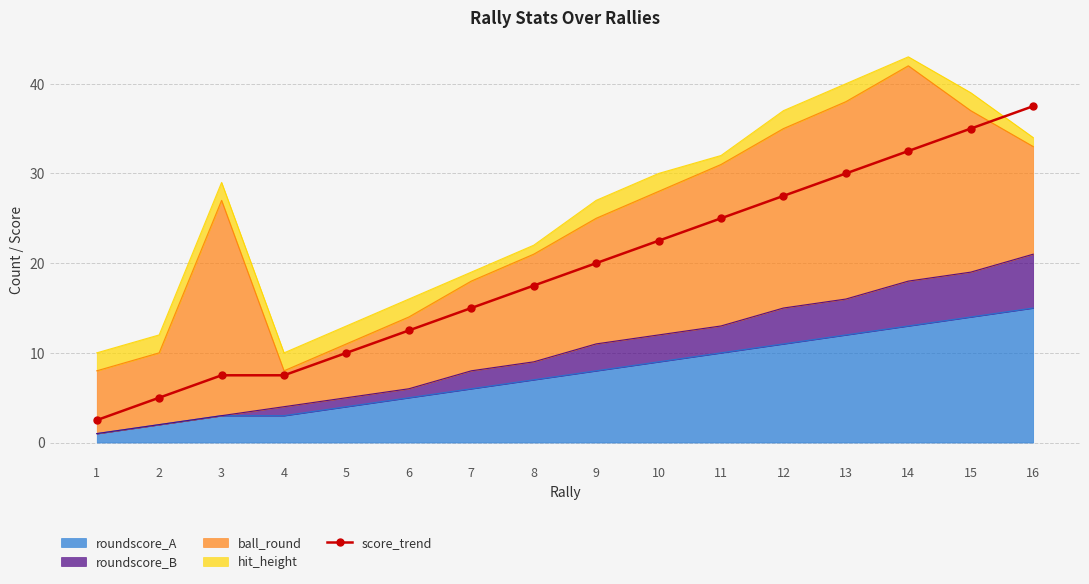

What is the average value?

19.2